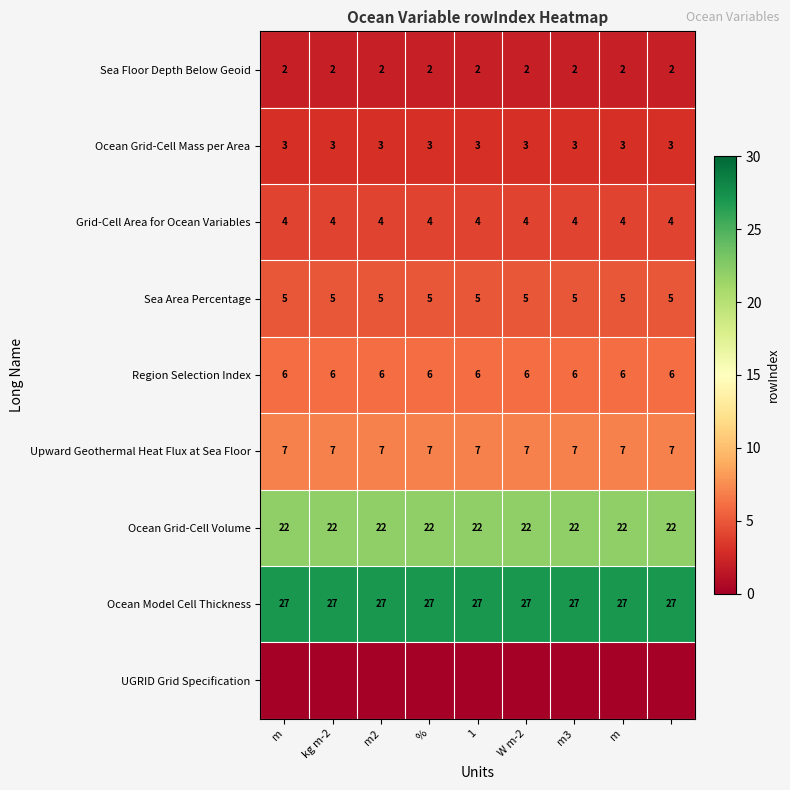

Is the value of Sea Floor Depth Below Geoid at kg m-2 greater than the value of Ocean Grid-Cell Mass per Area at m2?

No